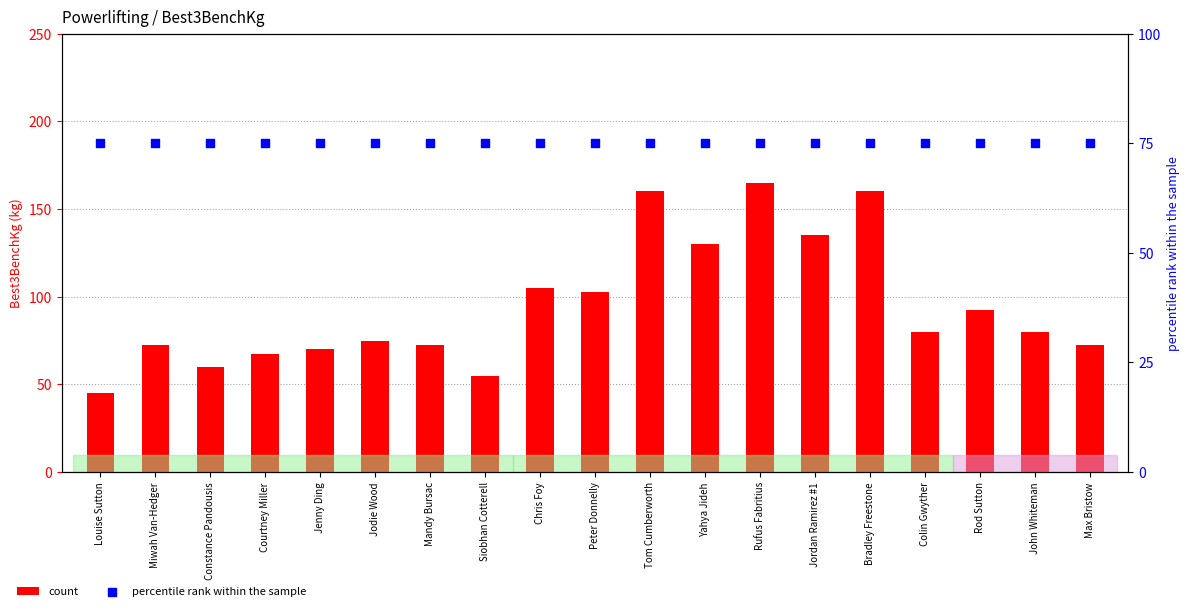

At which category is the sum across all series the highest?

Rufus Fabritius